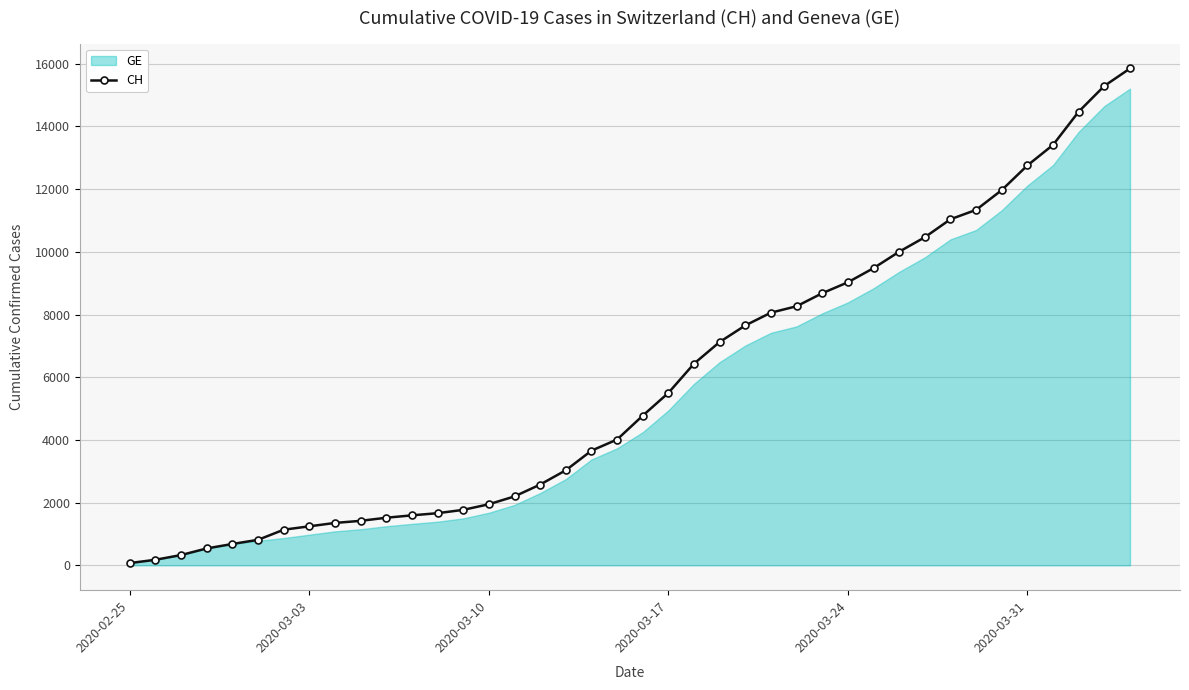

Reading right to left, what are all the values shown in this chart?

15850	15294	14473	13413	12758	11971	11340	11041	10467	10005	9481	9030	8681	8265	8061	7654	7125	6434	5501	4775	4014	3658	3033	2577	2199	1949	1770	1664	1595	1519	1420	1353	1245	1137	814	682	540	329	178	73